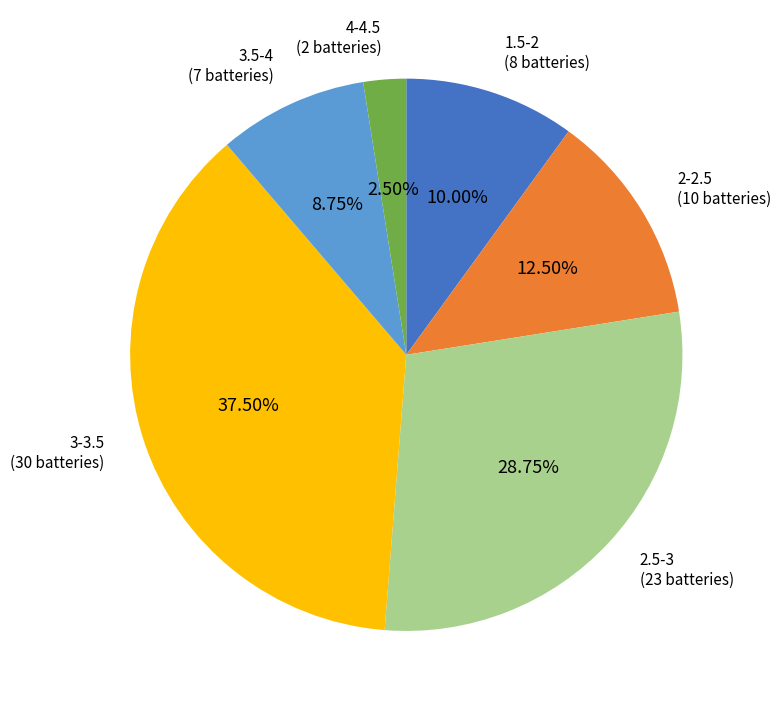

What is the ratio of the value at 1.5-2 to the value at 3.5-4?

1.1